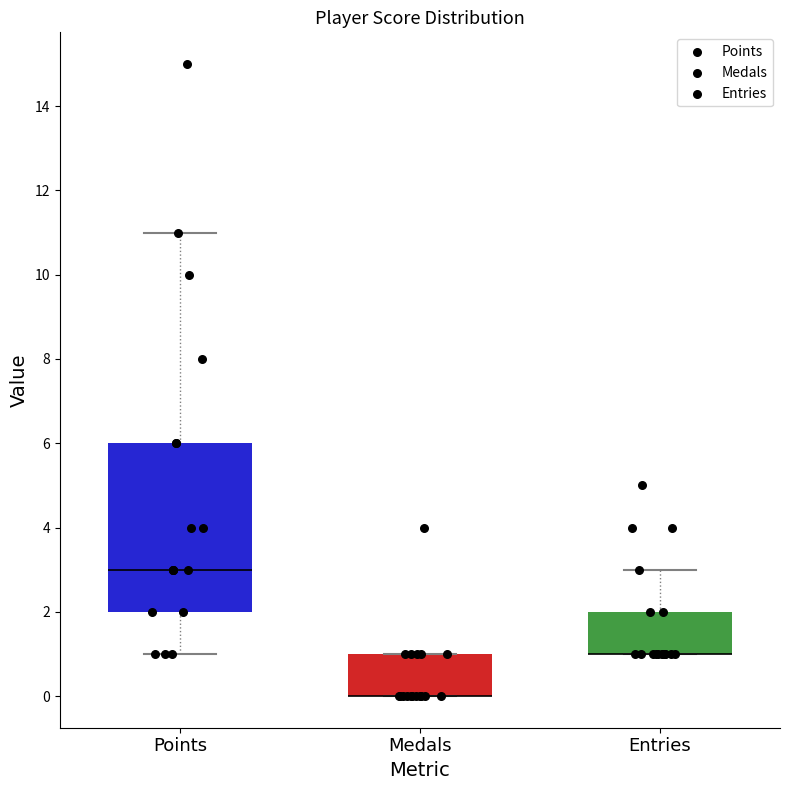

Reading left to right, read every box against the y-axis: the position of its median line, the range the box covers, and the ends of its whiskers. The values are not printed on the chart, so give them approximately, as read against the axis.

Points: median 3, box 2 to 6, whiskers 1 to 11
Medals: median 0 (drawn on the box's lower edge), box 0 to 1, whiskers 0 to 1
Entries: median 1 (drawn on the box's lower edge), box 1 to 2, whiskers 1 to 3